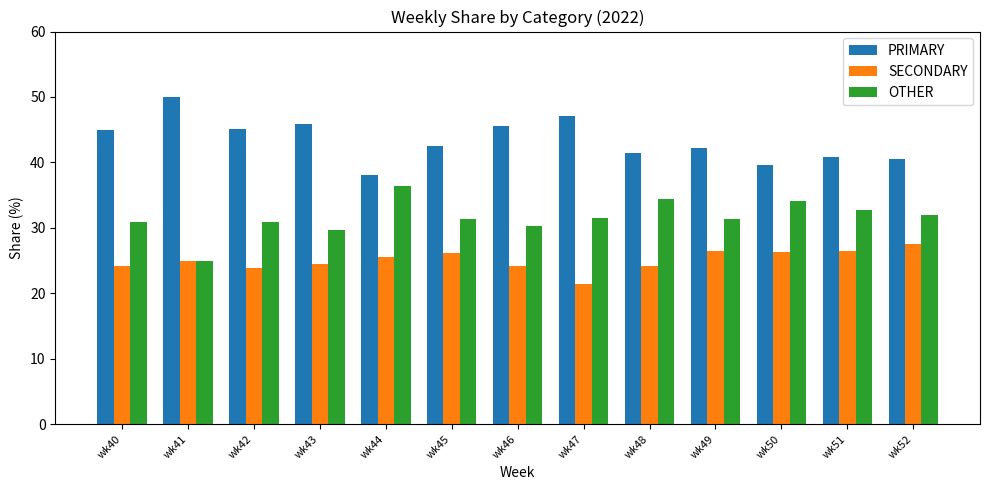

What is the sum of all OTHER values?

410.6